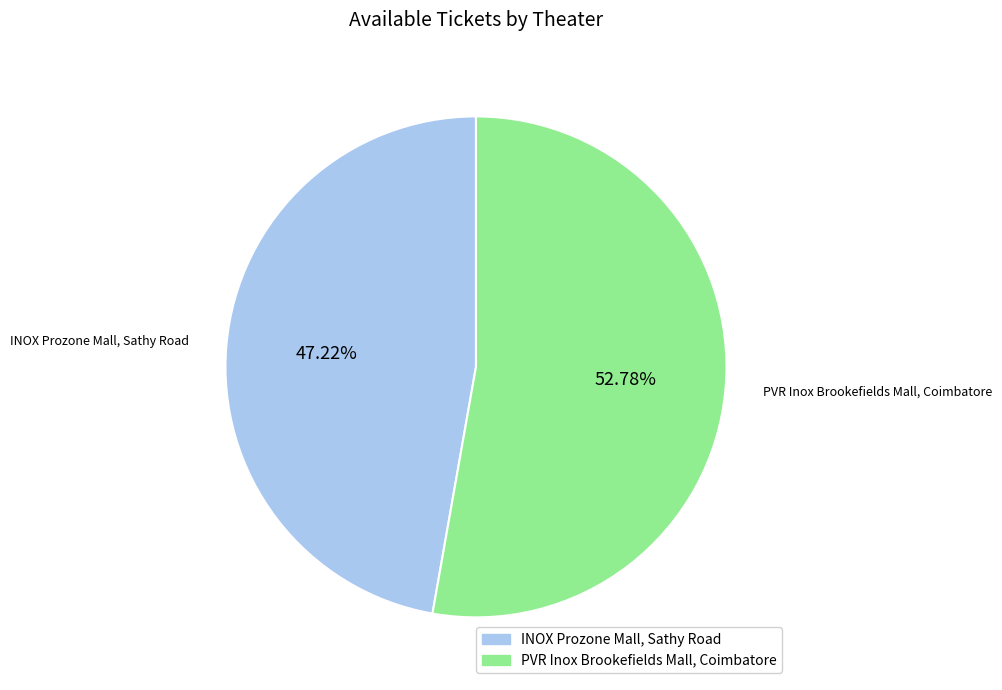

What is the total percentage of PVR Inox Brookefields Mall, Coimbatore and INOX Prozone Mall, Sathy Road?

100.0%